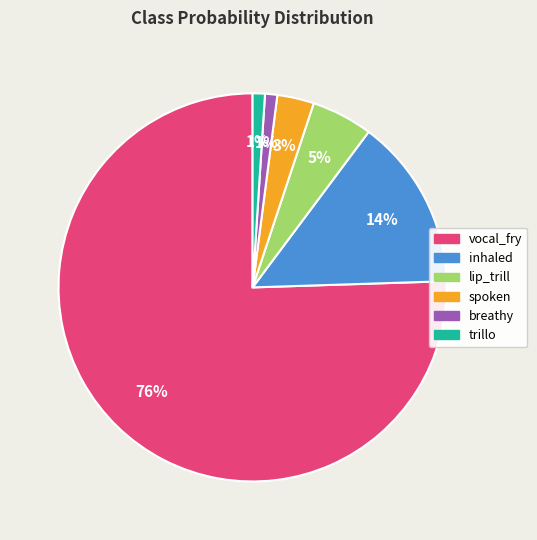

Which has a higher value, spoken or lip_trill?

lip_trill